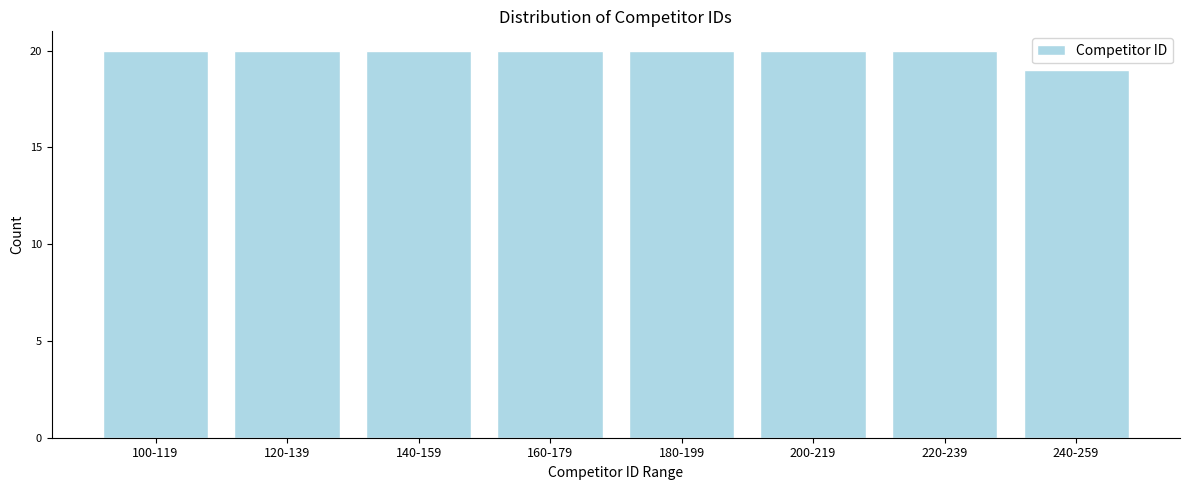

Reading left to right, extract all data points from this chart.

100-119=20	120-139=20	140-159=20	160-179=20	180-199=20	200-219=20	220-239=20	240-259=19